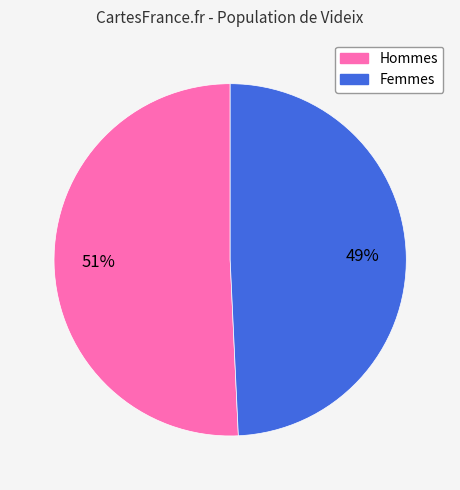

How many segments does this pie chart have?

2